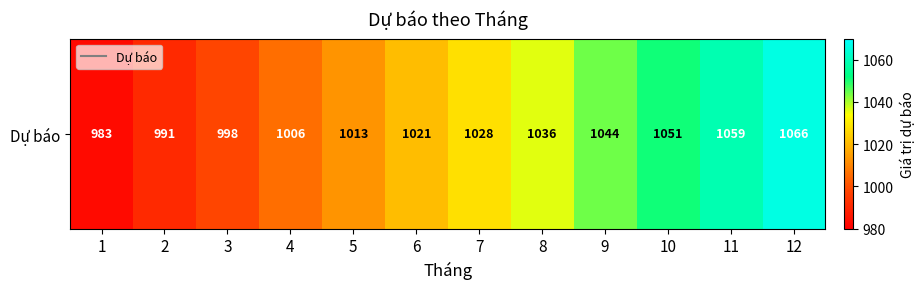

Rank the categories by value from highest to lowest.

12, 11, 10, 9, 8, 7, 6, 5, 4, 3, 2, 1